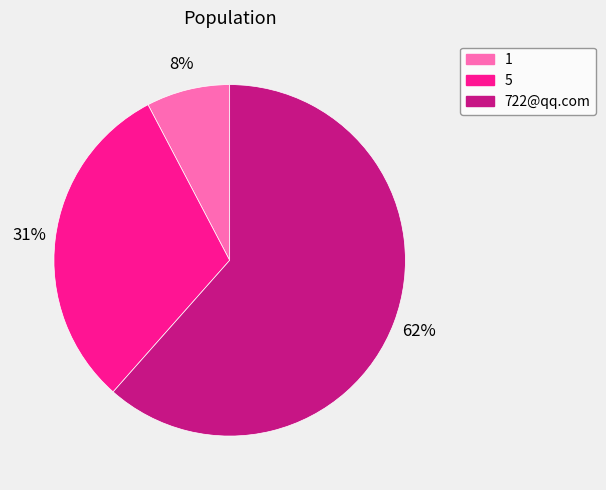

Is the sum of 722@qq.com and 1 greater than half?

Yes